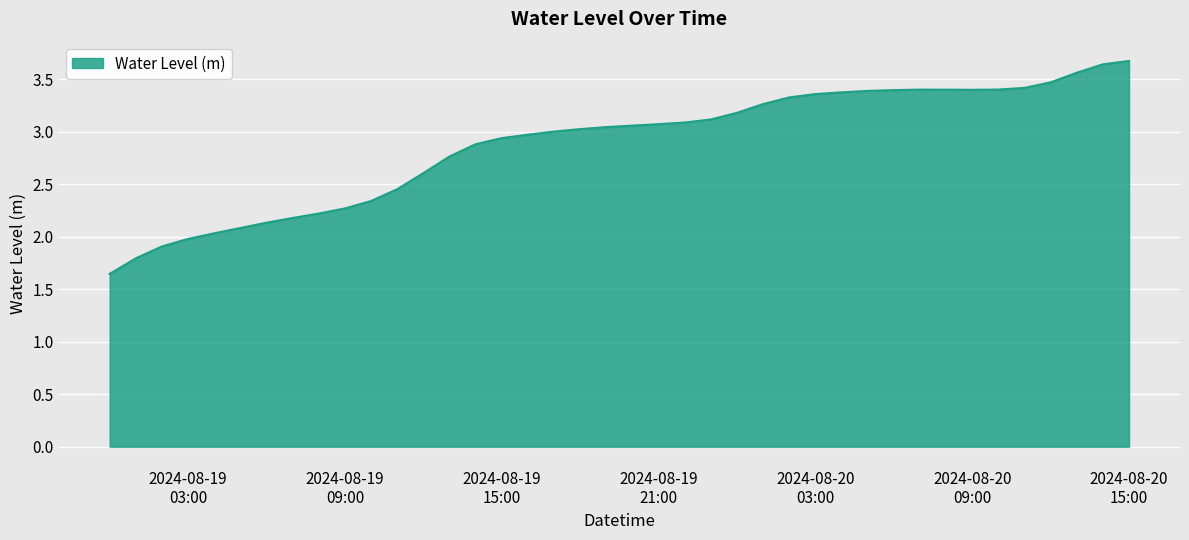

What is the maximum value shown in the chart?

3.7